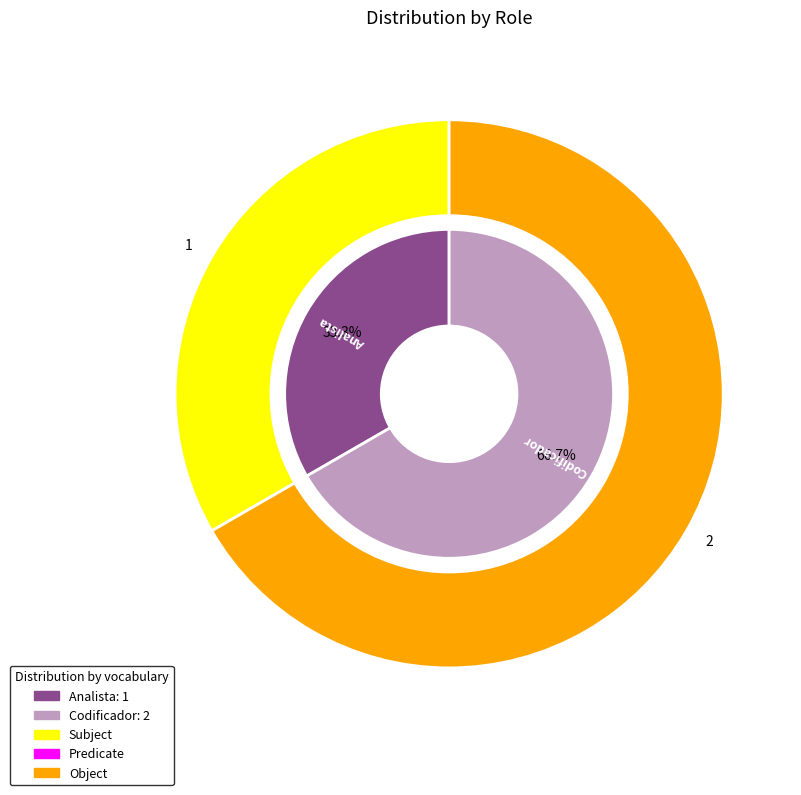

Which category has the biggest portion of the pie?

Codificador